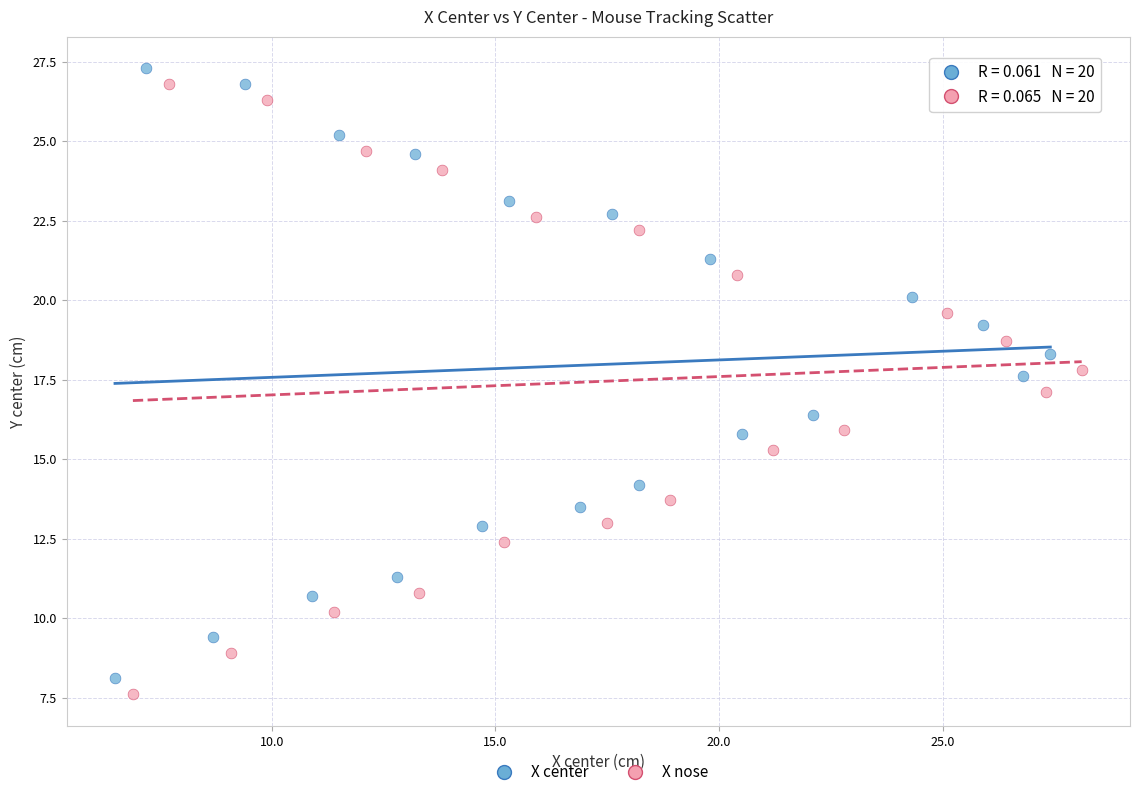

What are all the series names shown in the legend?

X center, X nose